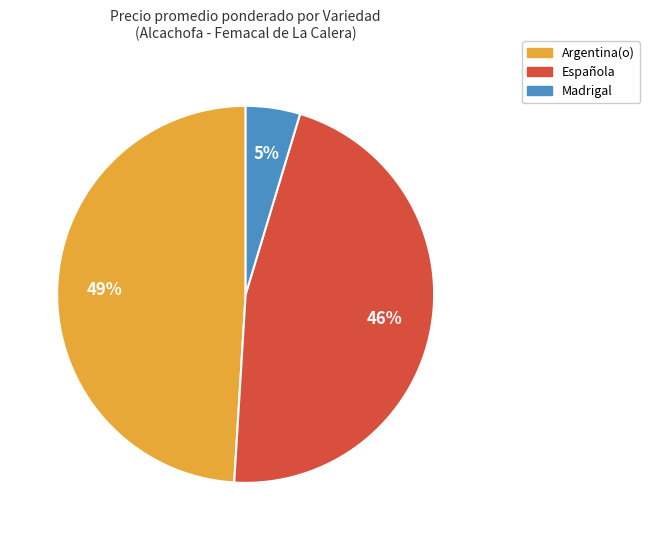

Does any single category account for the majority?

No